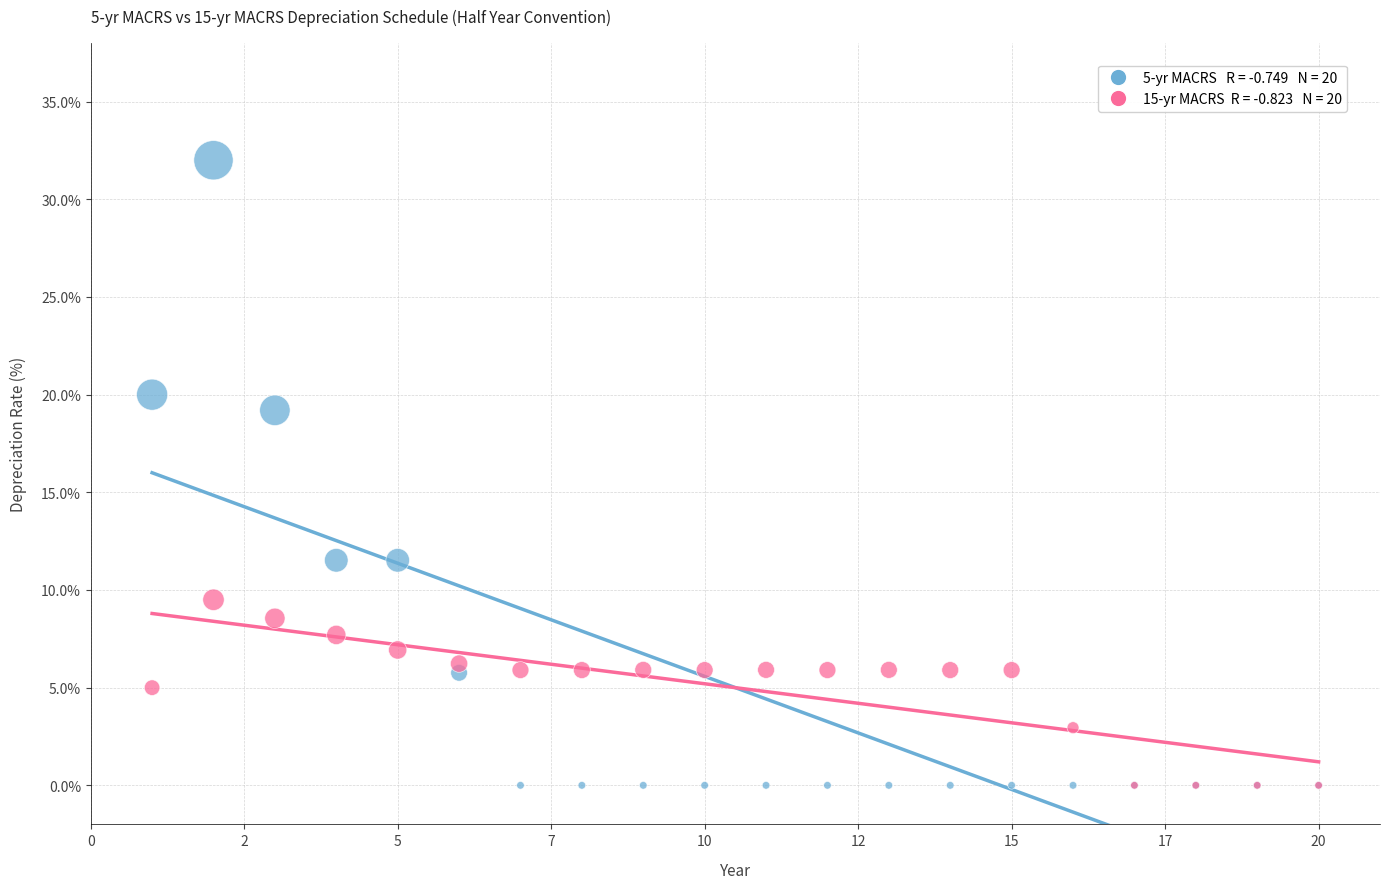

Across all series, what Y value is closest to 16?

19.2